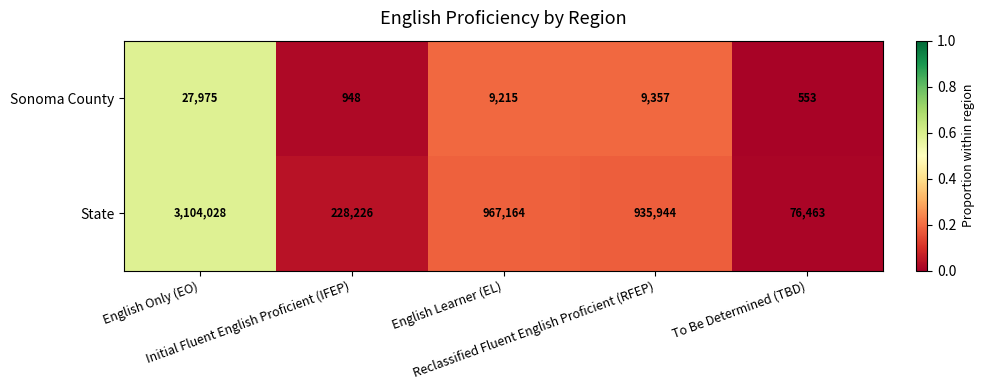

Which series has the largest total across all categories?

State